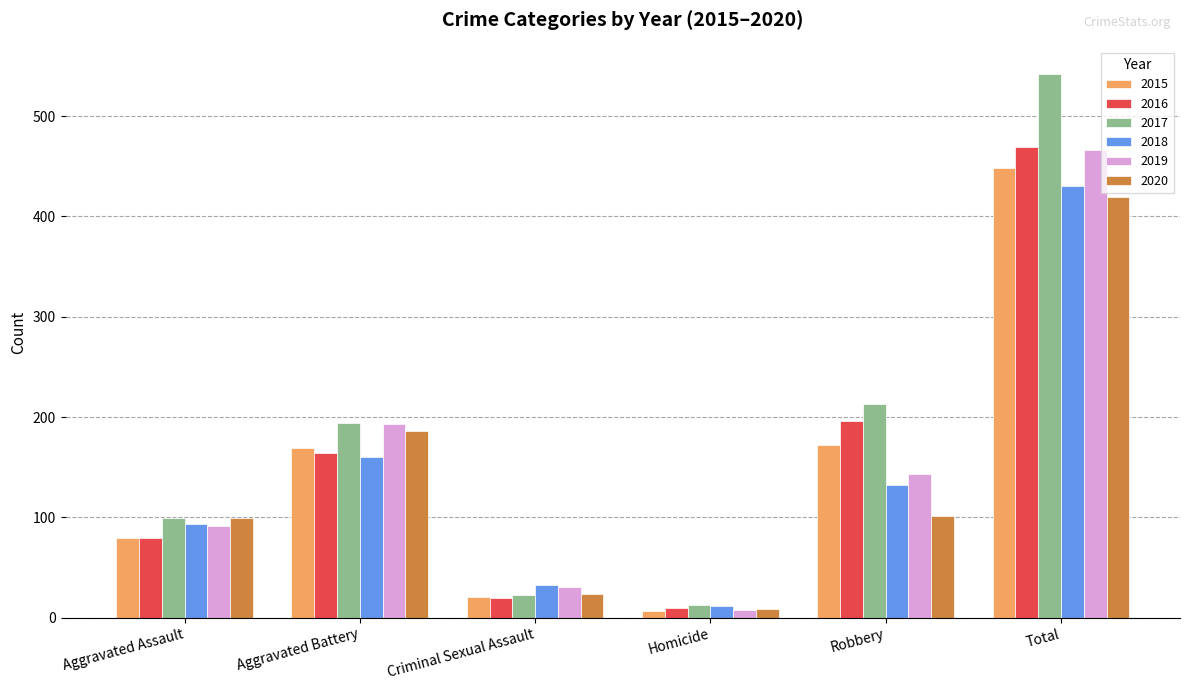

Which category has the lowest value in the 2019 series?

Homicide